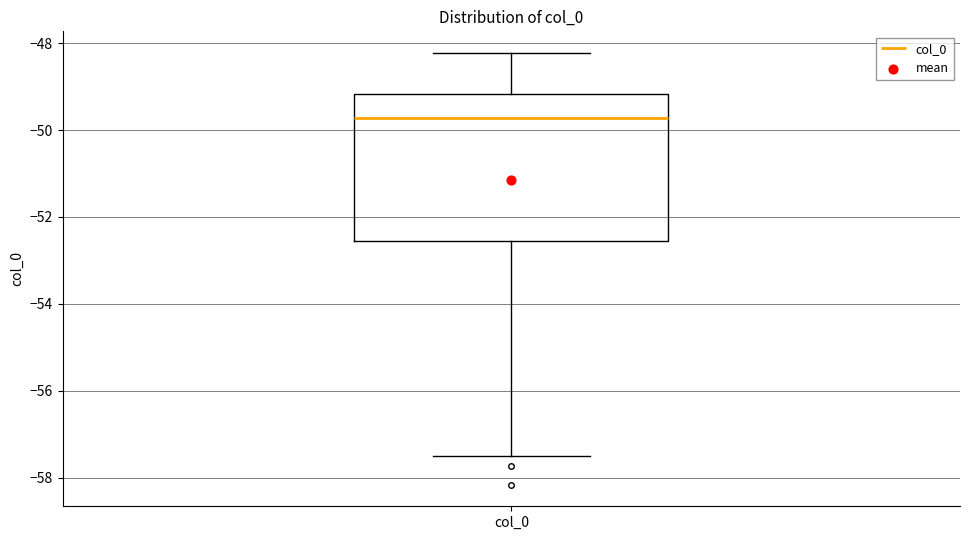

Read this box plot against the y-axis: the position of the median line, the range covered by the box, and the ends of both whiskers. The values are not printed on the chart, so give them approximately, as read against the axis.

median -49.8, box -52.6 to -49.2, whiskers -57.4 to -48.2